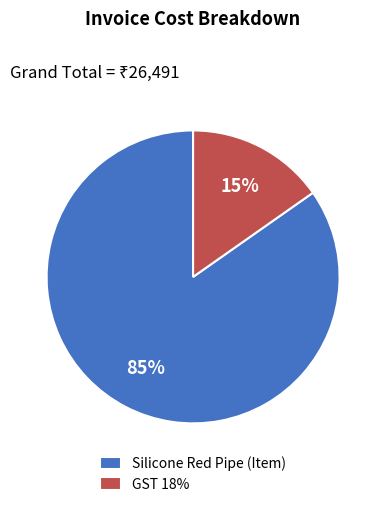

Does GST 18% account for over 50% of the chart?

No